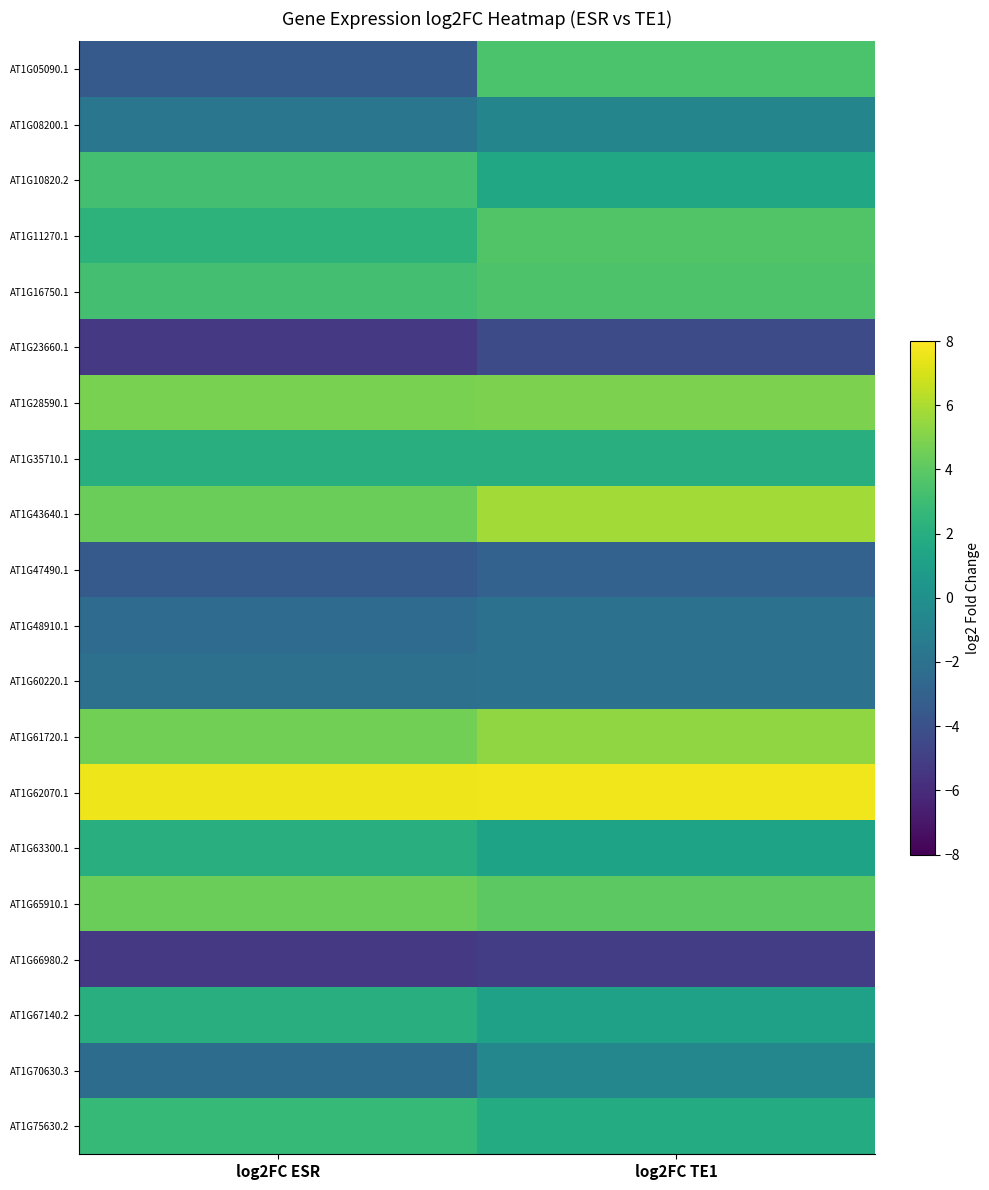

Rank the series by their maximum value, from lowest to highest.

AT1G66980.2, AT1G23660.1, AT1G47490.1, AT1G60220.1, AT1G48910.1, AT1G08200.1, AT1G70630.3, AT1G67140.2, AT1G35710.1, AT1G63300.1, AT1G75630.2, AT1G10820.2, AT1G05090.1, AT1G16750.1, AT1G11270.1, AT1G65910.1, AT1G28590.1, AT1G61720.1, AT1G43640.1, AT1G62070.1